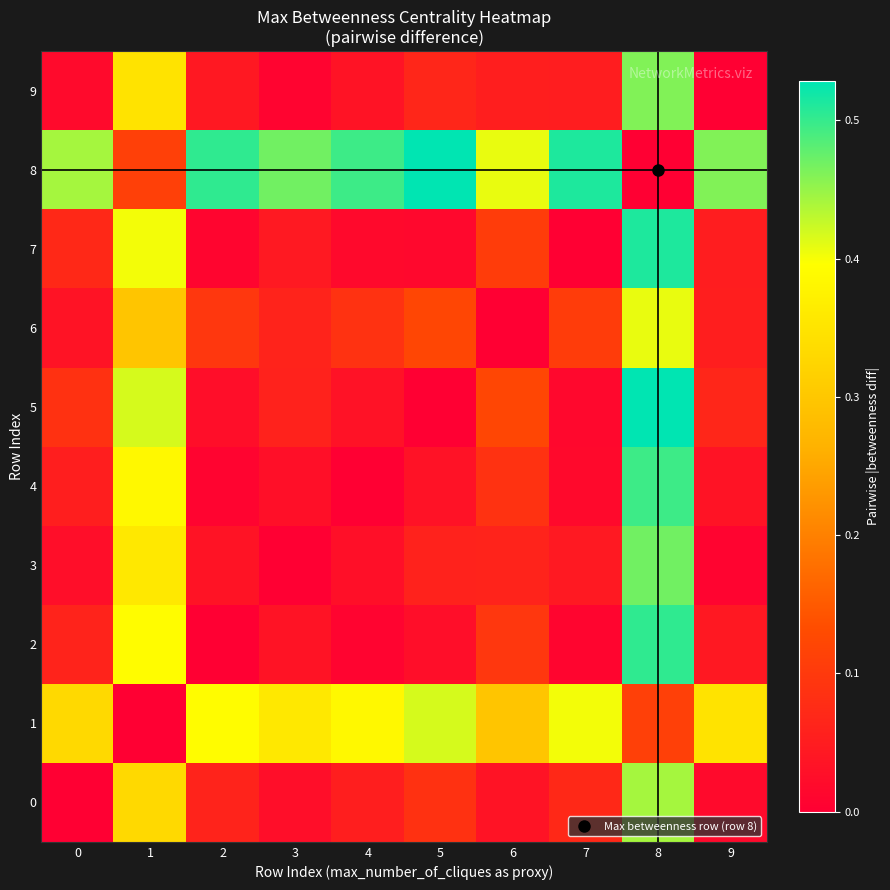

At how many categories does at least one series exceed 0?

10